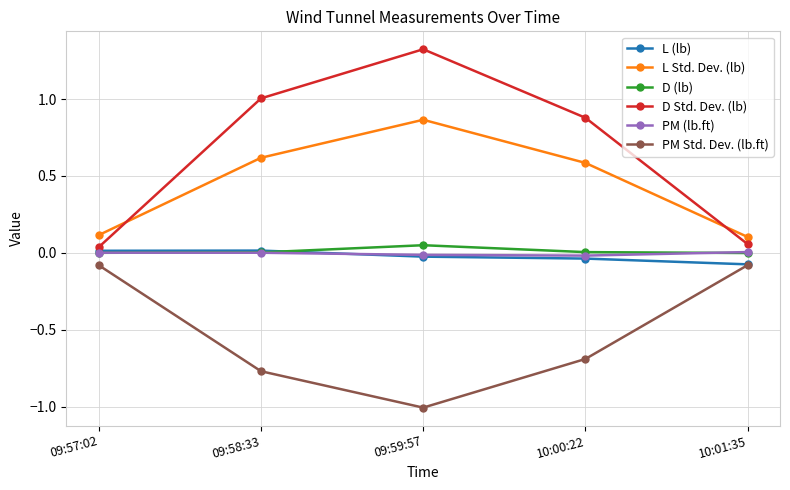

At how many categories does at least one series exceed 0?

5